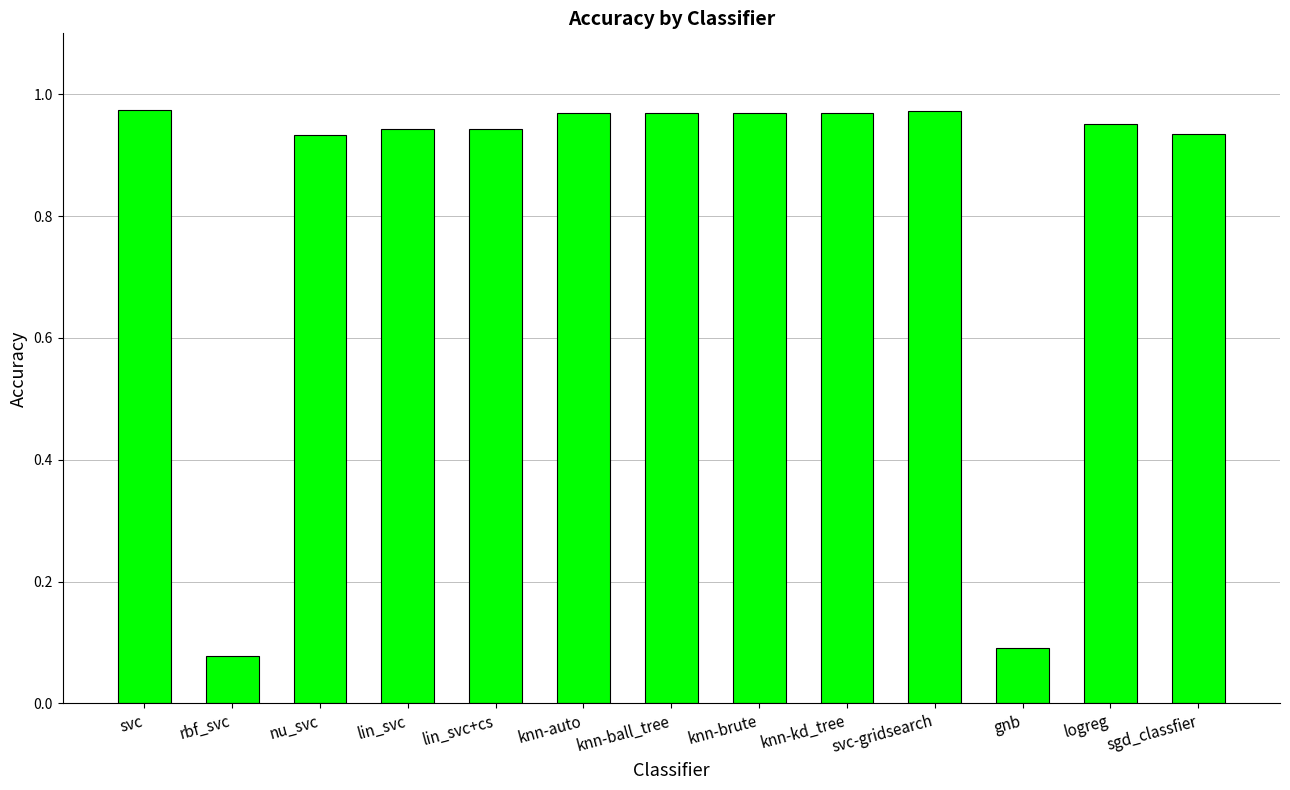

True or false: the data shows 1.3 at knn-auto.

False